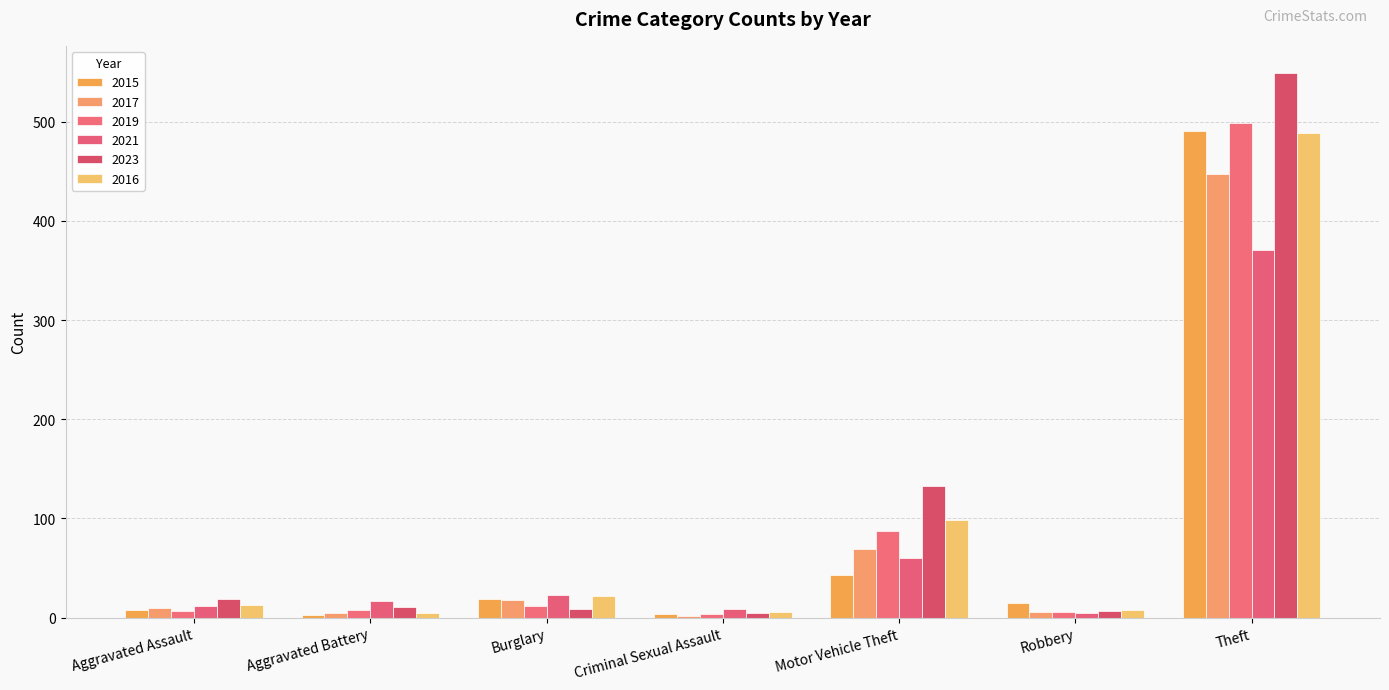

What is the label of the 2nd bar from the left?

Aggravated Battery